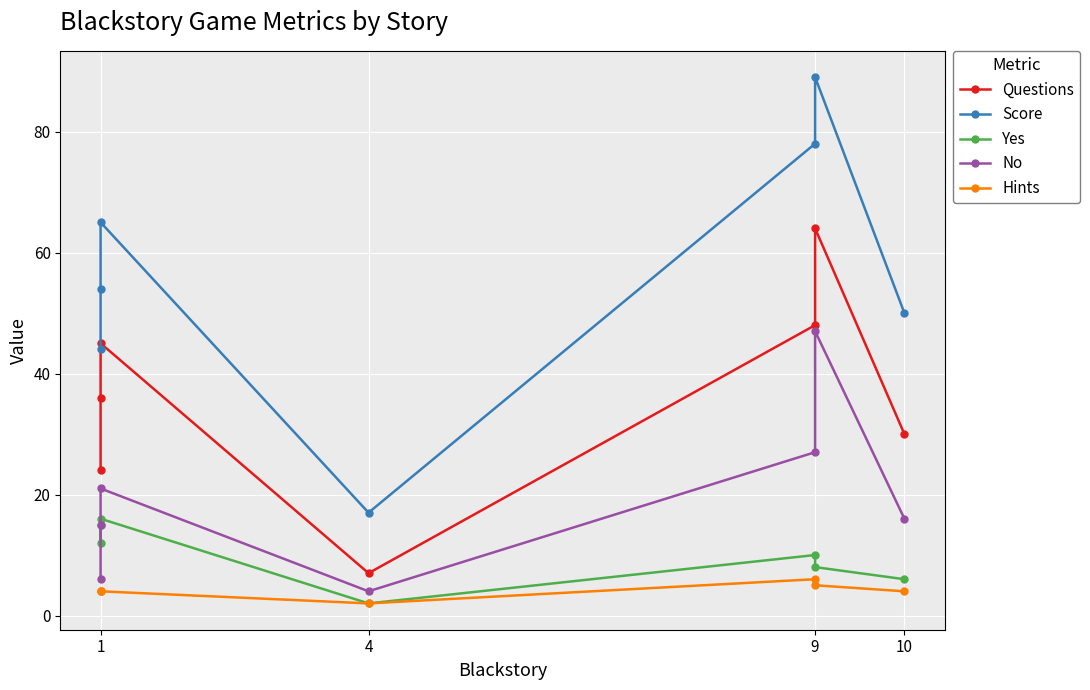

True or false: Hints and Questions cross at least once.

False